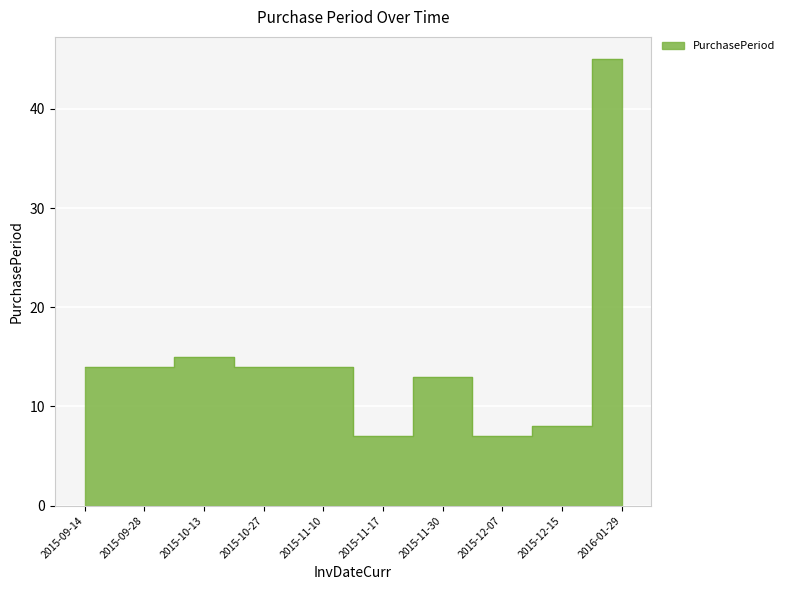

Which label corresponds to the smallest value in the chart?

2015-11-17